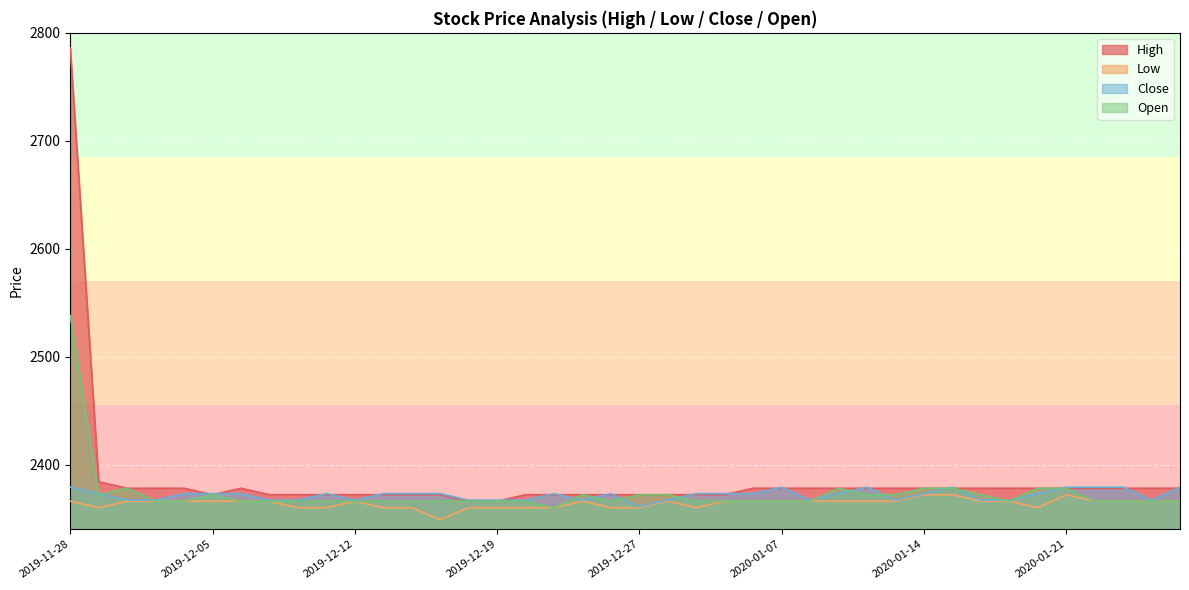

How many data points in Low are less than 2366?

14